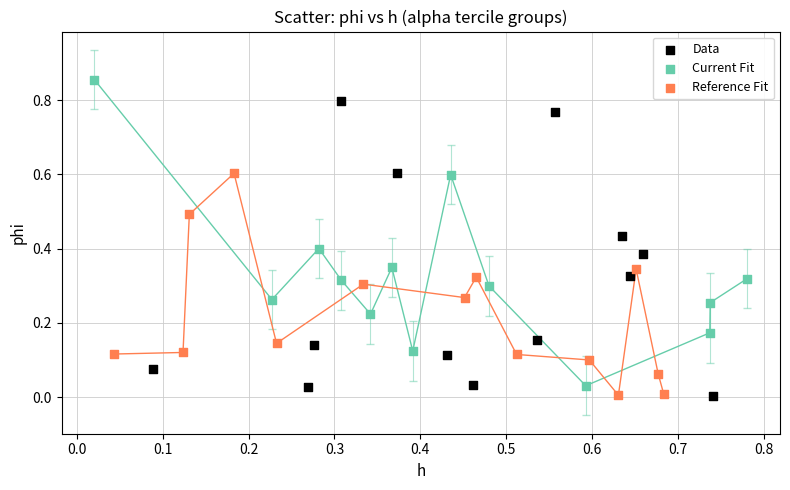

Which series contains the highest Y value?

Current Fit